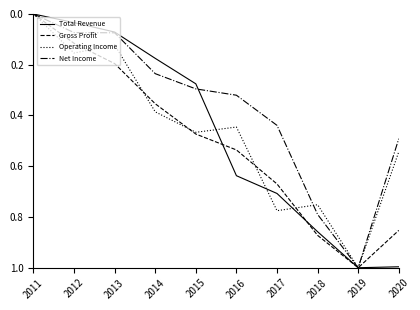

Where is Operating Income nearest to the value 0?

2011